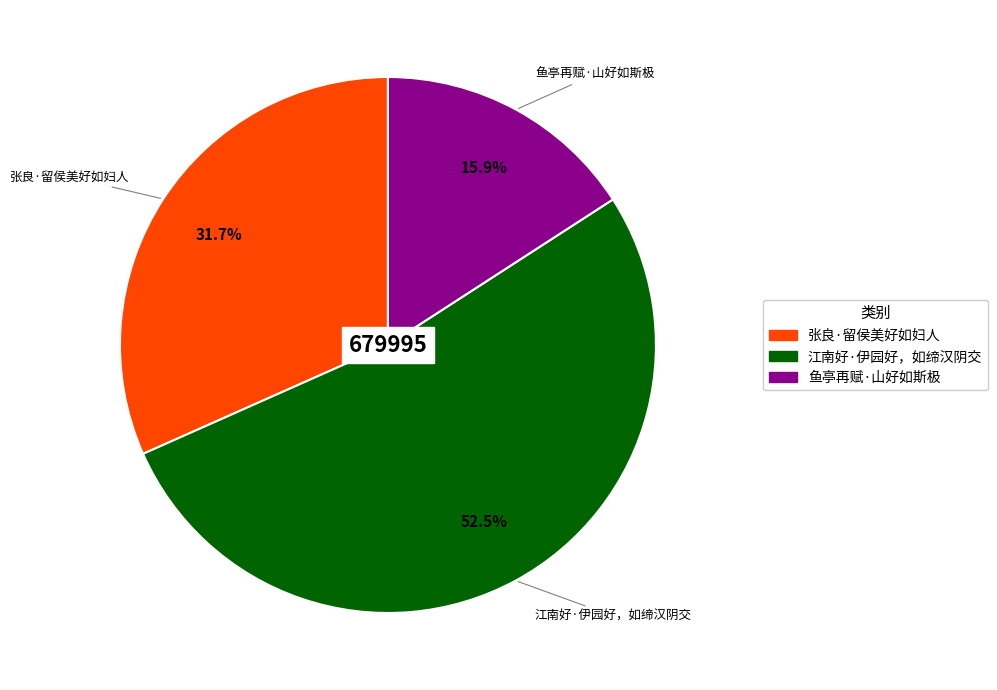

What percentage do 鱼亭再赋·山好如斯极 and 江南好·伊园好，如缔汉阴交 together represent?

68.3%